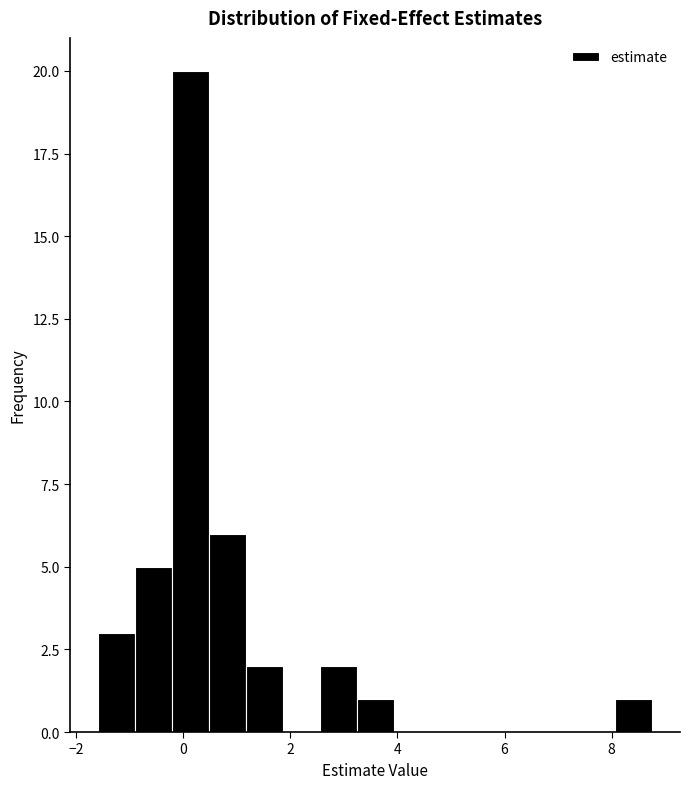

Read against the x-axis, roughly where is the centre of the tallest bar?

0.2